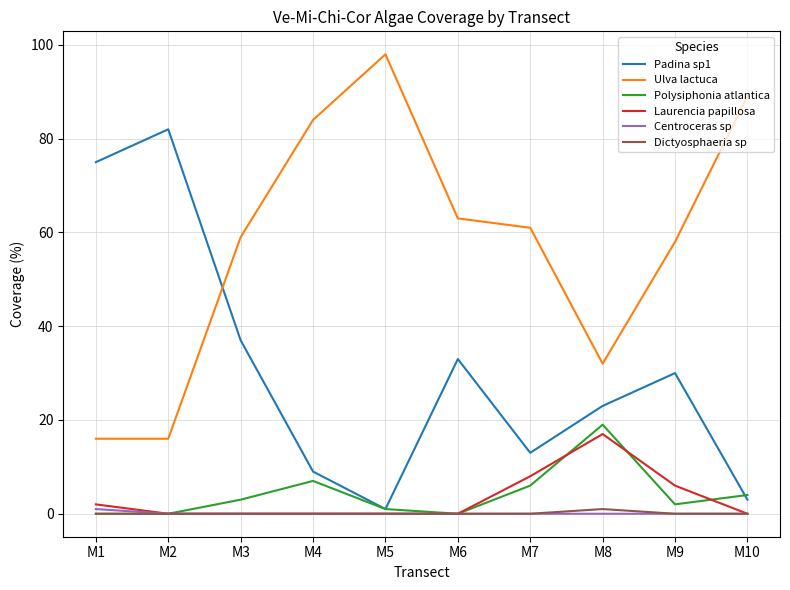

Which series has the largest total across all categories?

Ulva lactuca